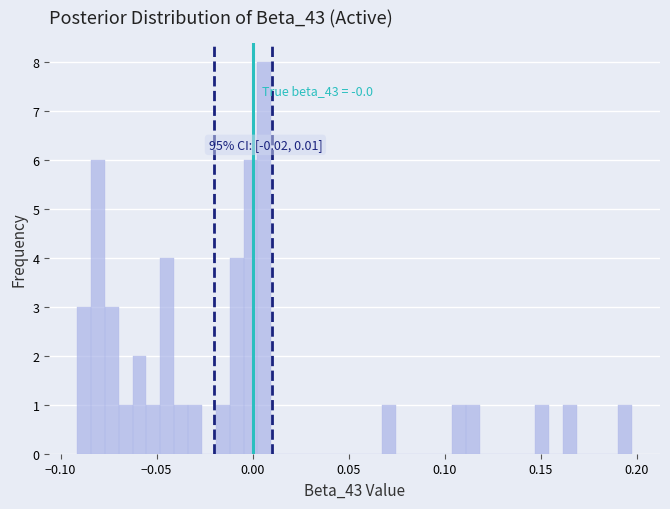

Read against the x-axis, roughly where is the centre of the tallest bar?

0.005